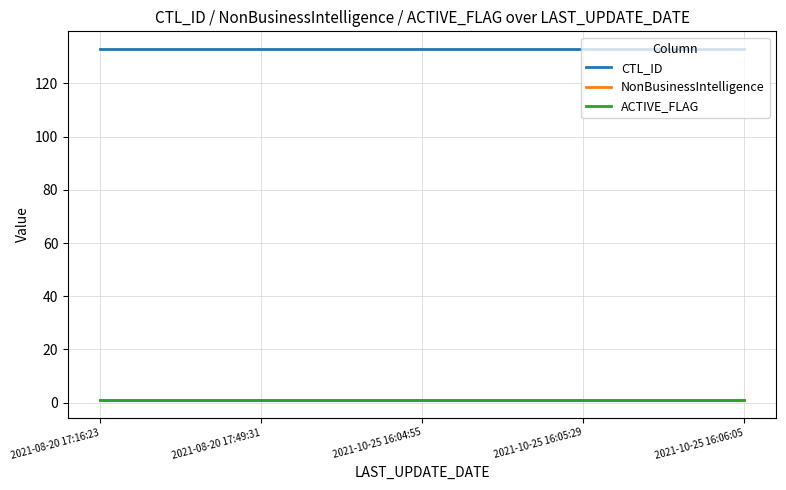

What is the value of the NonBusinessIntelligence point at the 2nd from the left?

1